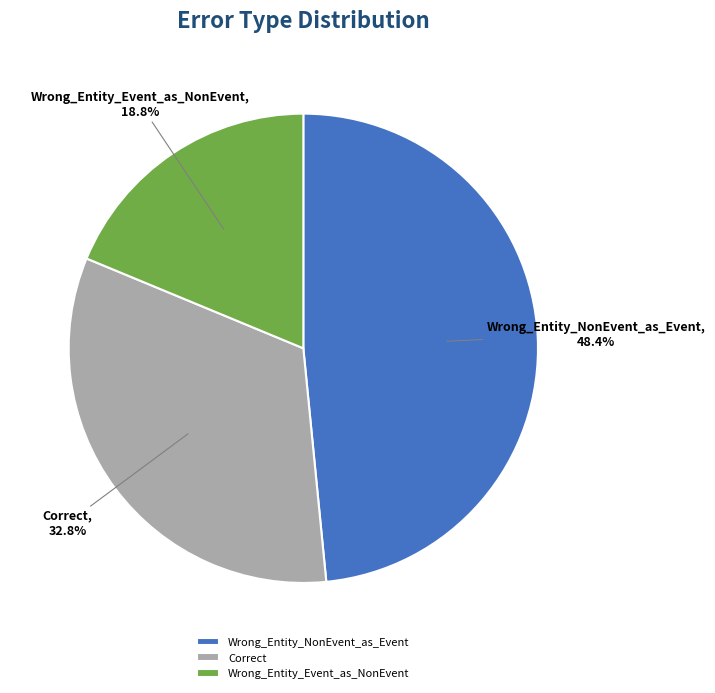

True or false: Correct accounts for 33% of the total.

True